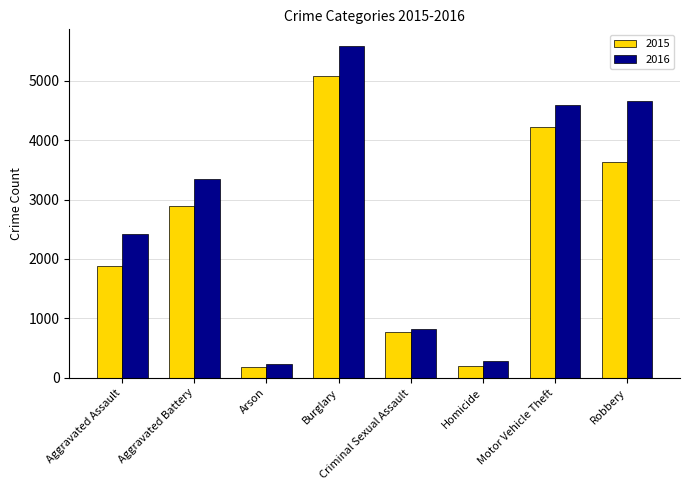

What is the difference between the second highest and minimum values in the 2015 series?

4048